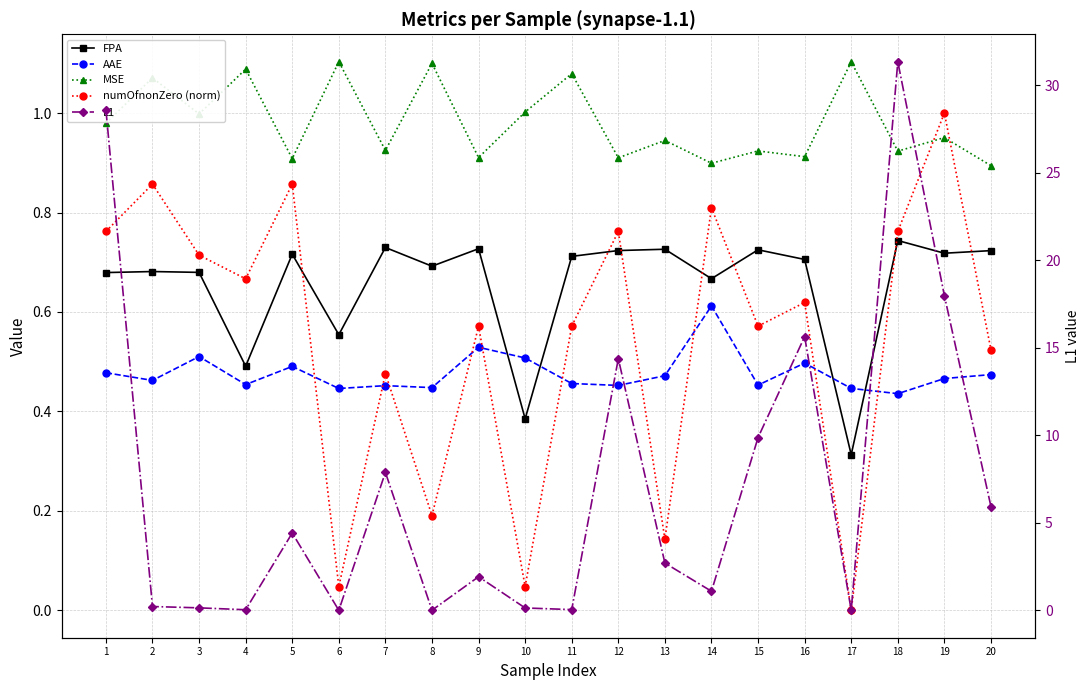

What is the approximate value of AAE at 5?

0.5